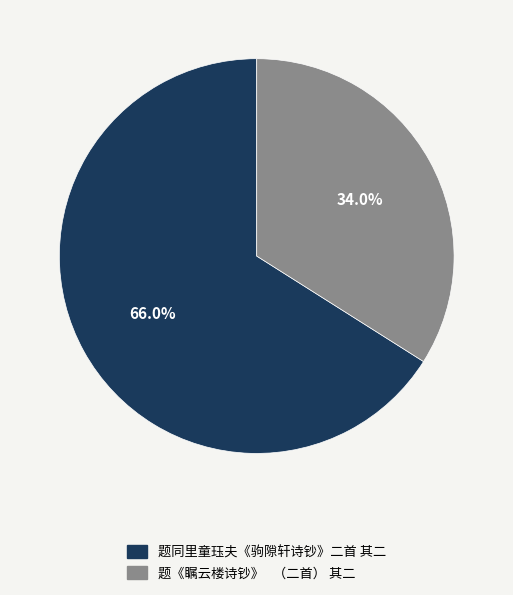

Which category has the smallest portion of the pie?

题《瞩云楼诗钞》 （二首） 其二